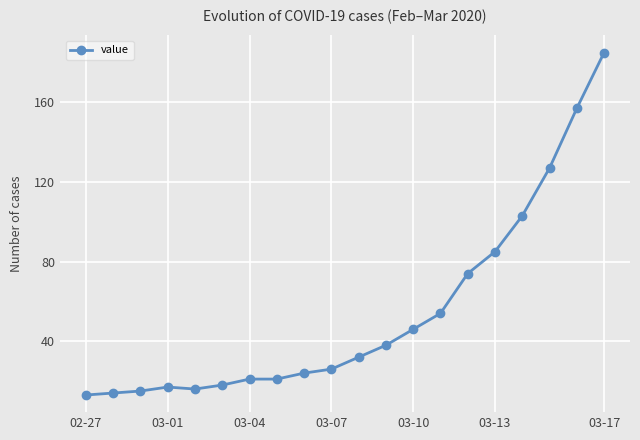

What is the difference between the second highest and minimum values?

144